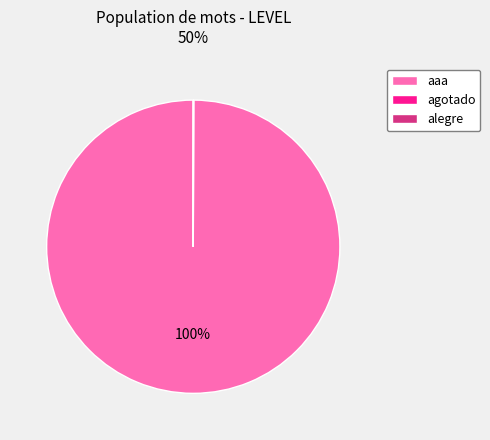

What is the majority slice?

aaa